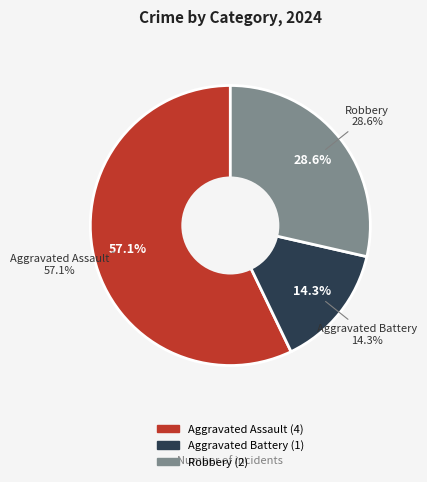

To the nearest percent, what percentage of the pie is Aggravated Assault?

57%